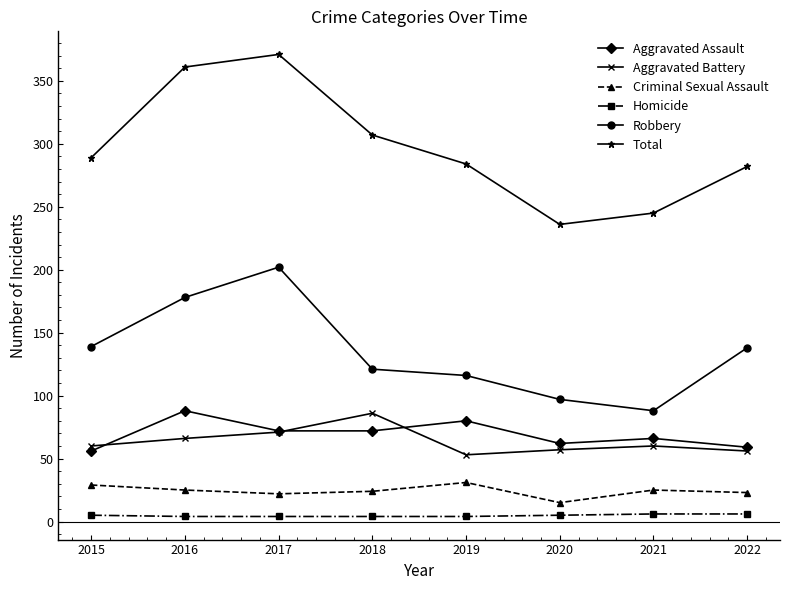

True or false: Aggravated Assault and Homicide intersect in this chart.

False